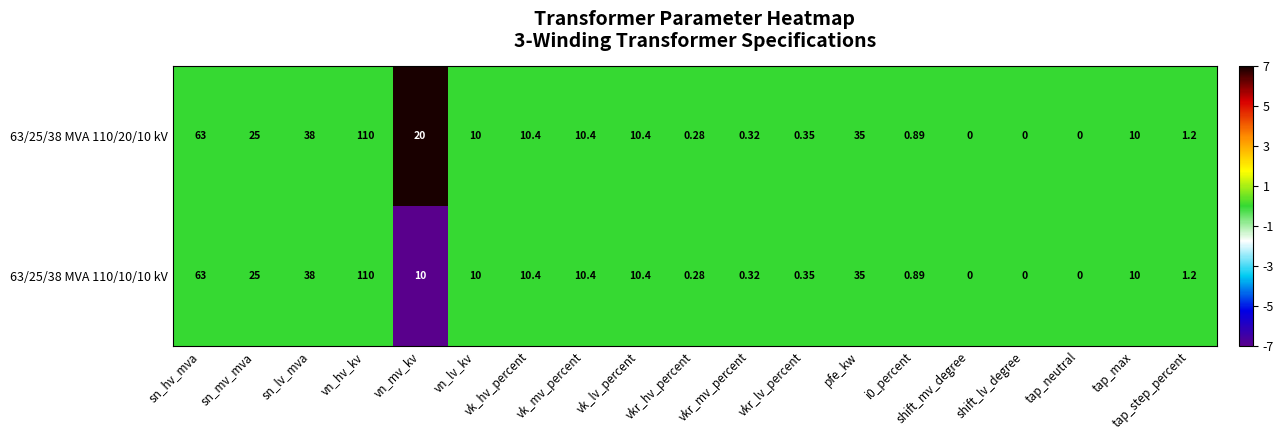

At which category does the chart reach its peak across all series?

vn_hv_kv